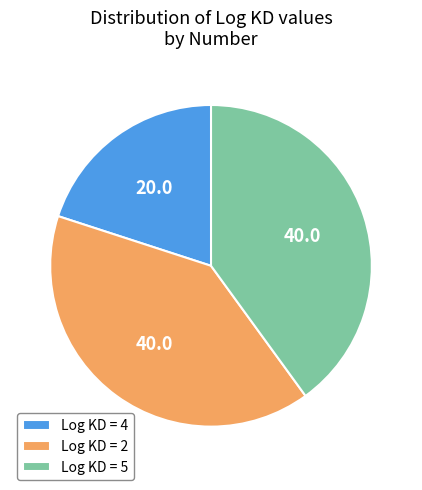

What is the smallest slice in the pie chart?

Log KD = 4